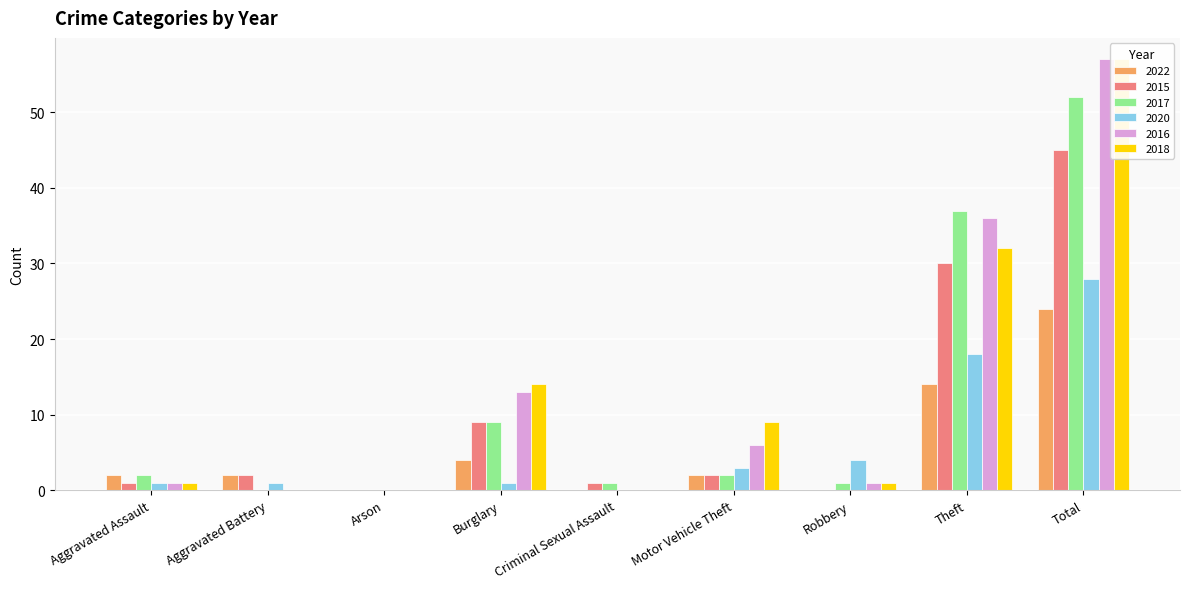

Count the number of data series in this chart.

6